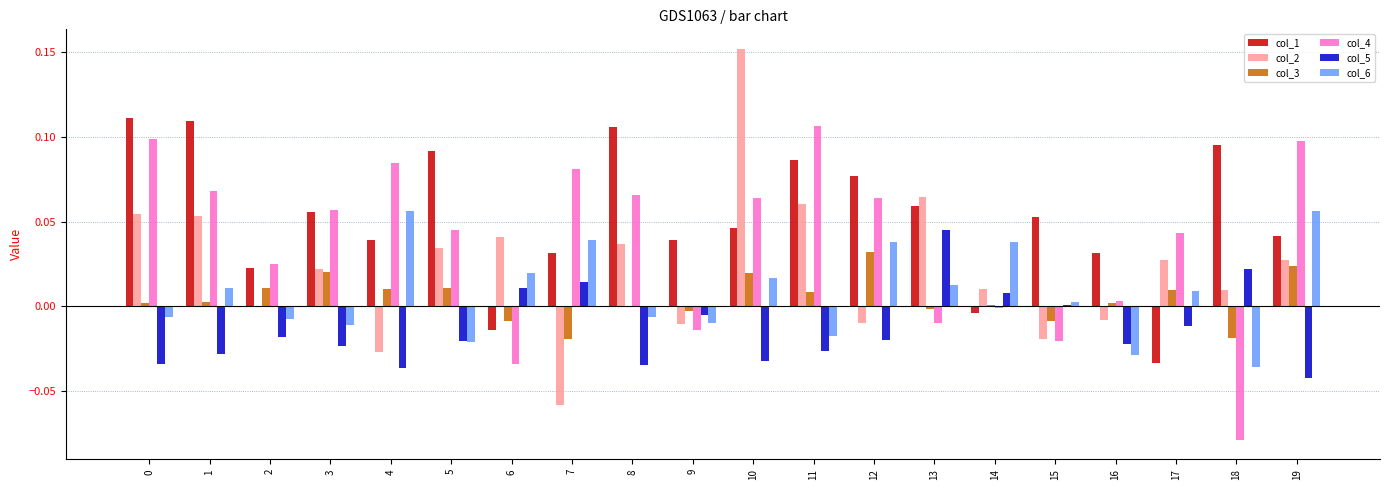

The value of col_4 at 12 is 0.0. True or false?

False